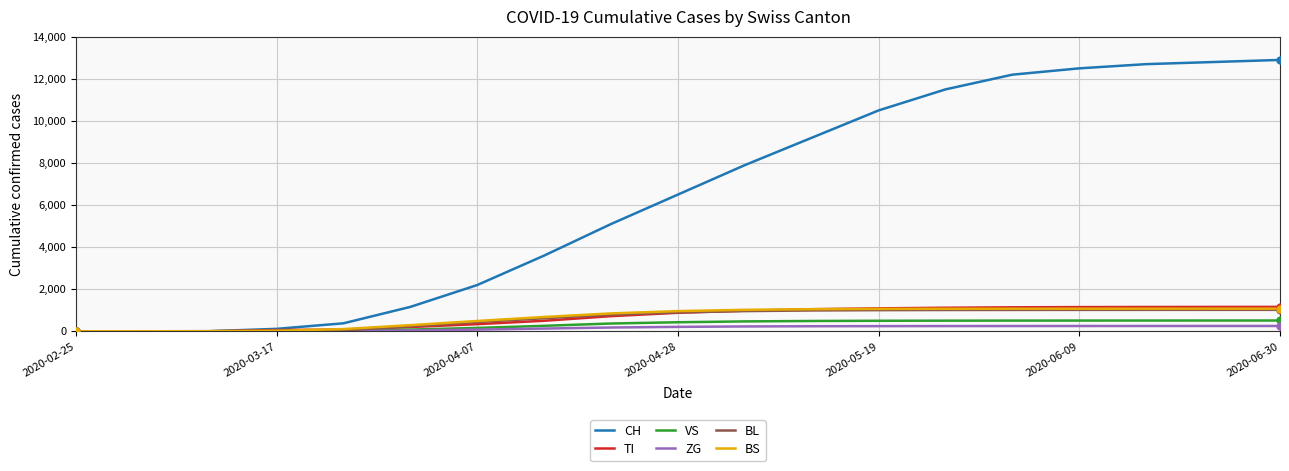

What is the highest value of the BS series?

1076